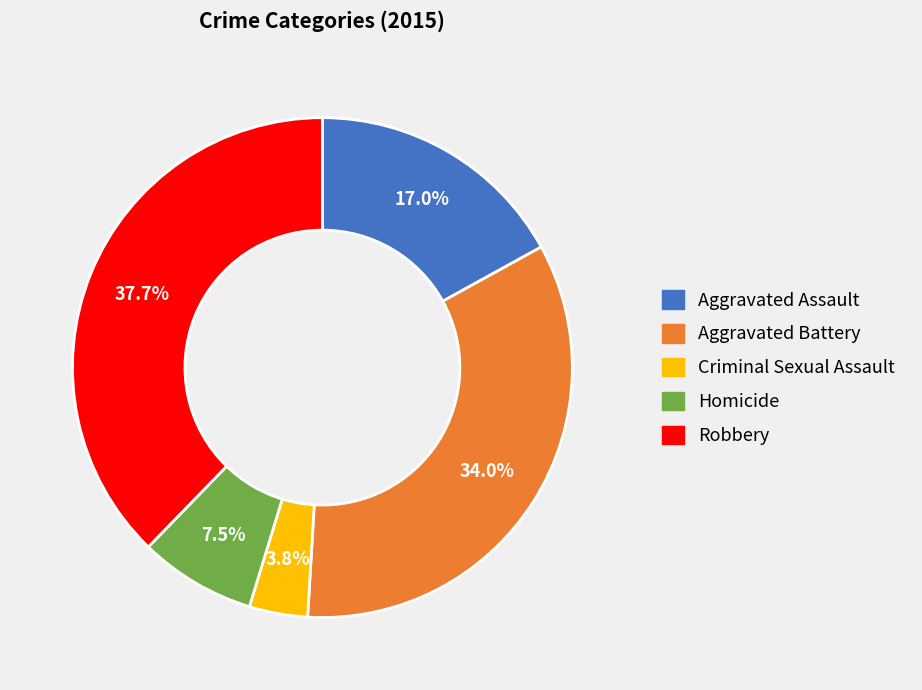

What is the total percentage of Criminal Sexual Assault and Aggravated Assault?

20.8%